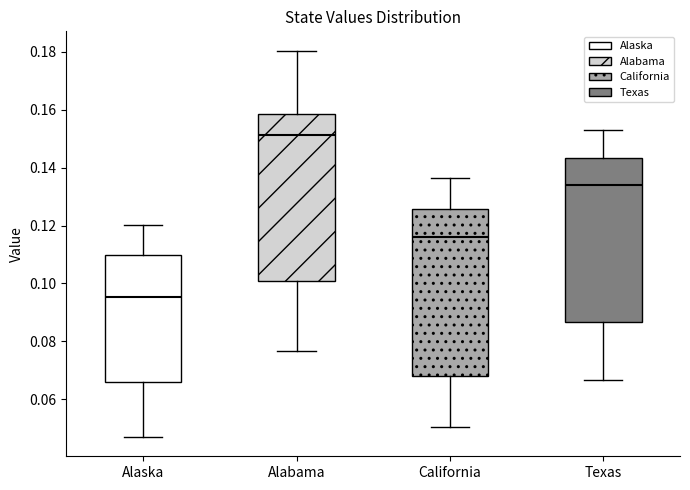

Reading left to right, transcribe this box plot: for each box, give where its median line is, the range the box spans, and where its two whiskers end, as read against the y-axis. The values are not printed on the chart, so give them approximately, as read against the axis.

Alaska: median 0.096, box 0.066 to 0.110, whiskers 0.046 to 0.120
Alabama: median 0.152, box 0.100 to 0.158, whiskers 0.076 to 0.180
California: median 0.116, box 0.068 to 0.126, whiskers 0.050 to 0.136
Texas: median 0.134, box 0.086 to 0.144, whiskers 0.066 to 0.154